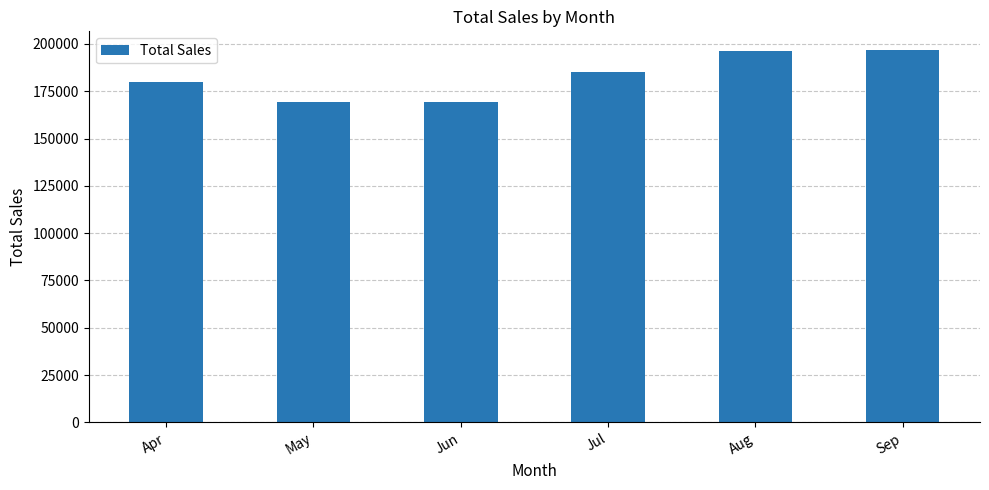

What is the difference between the maximum and minimum values?

27383